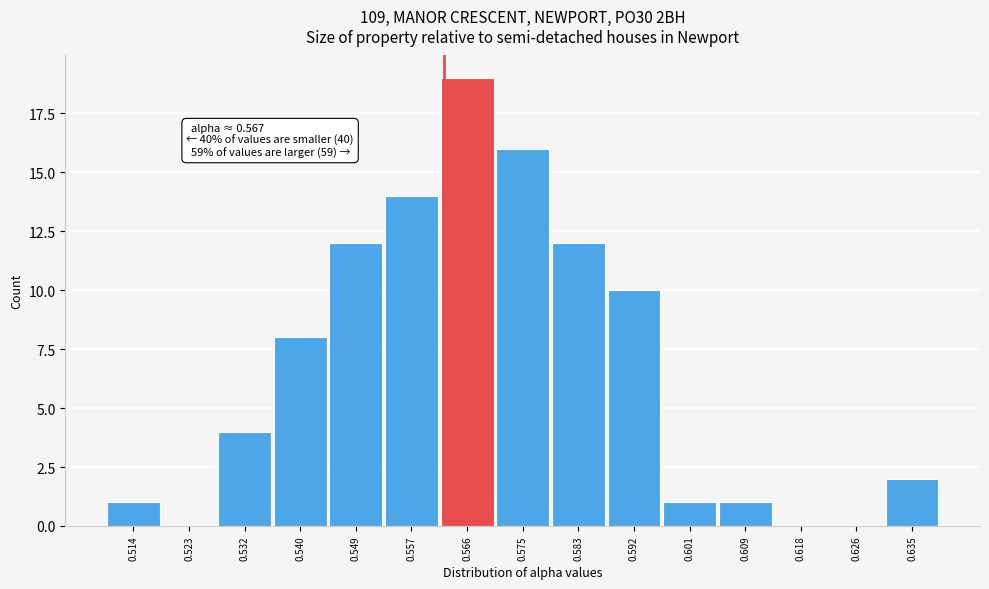

Reading right to left, extract all data points from this chart.

0.635=2	0.626=0	0.618=0	0.609=1	0.601=1	0.592=10	0.583=12	0.575=16	0.566=19	0.557=14	0.549=12	0.540=8	0.532=4	0.523=0	0.514=1